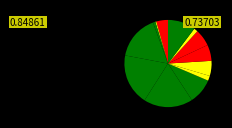

How many slices are in this pie chart?

13